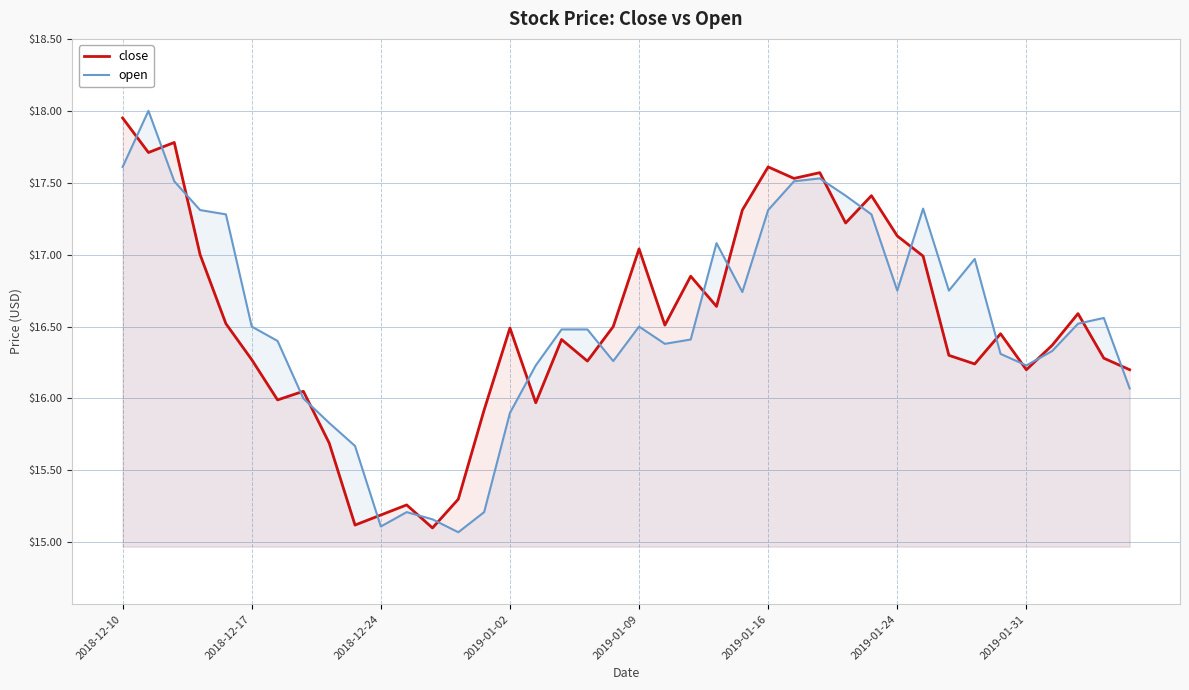

How many data points in close are above 16?

31